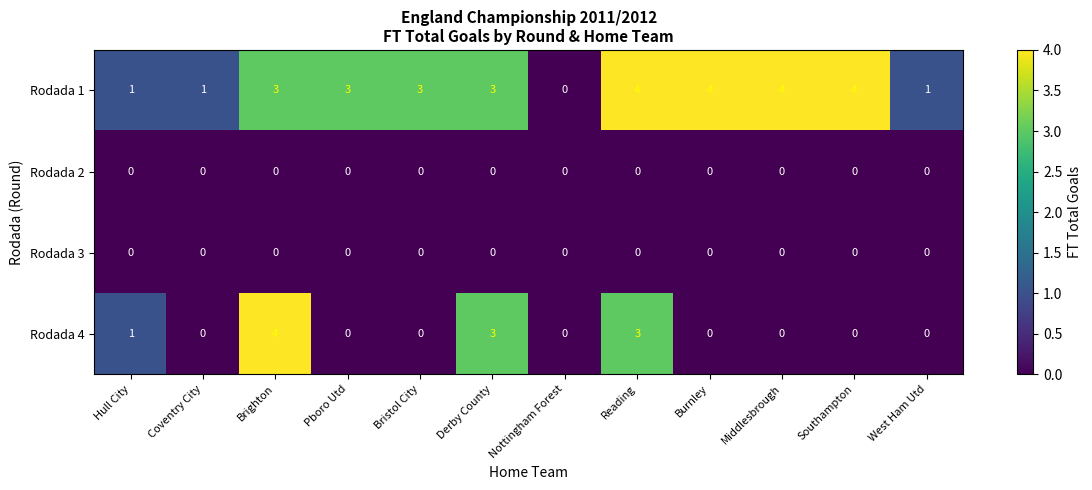

Which series has the largest total across all categories?

Rodada 1